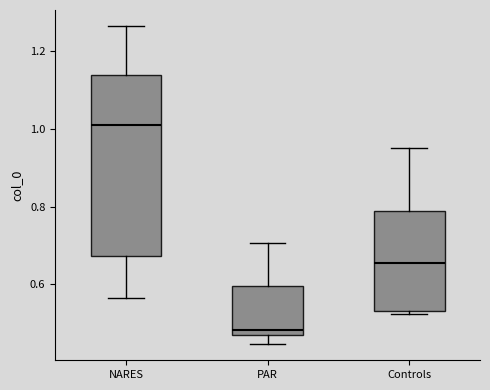

Comparing the boxes themselves (not the whiskers), which one is the tallest?

NARES